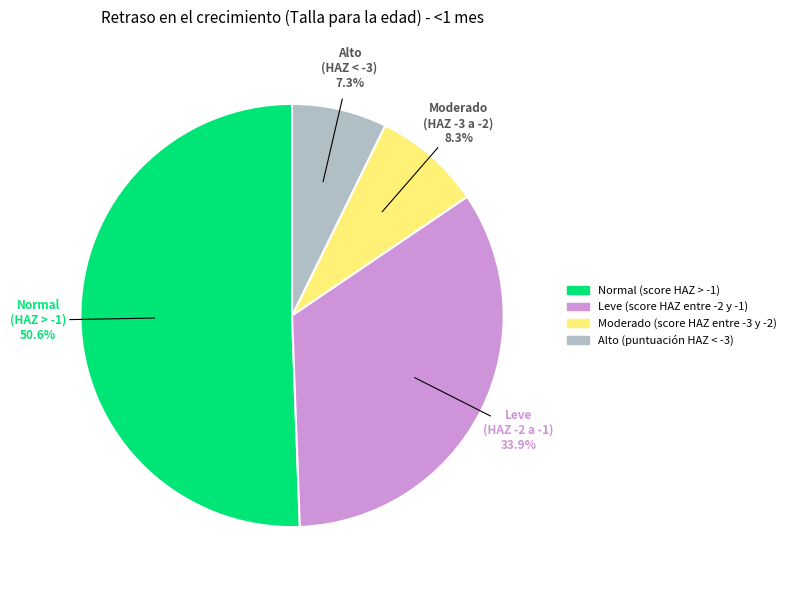

Does Normal (score HAZ > -1) represent more than half of the total?

Yes